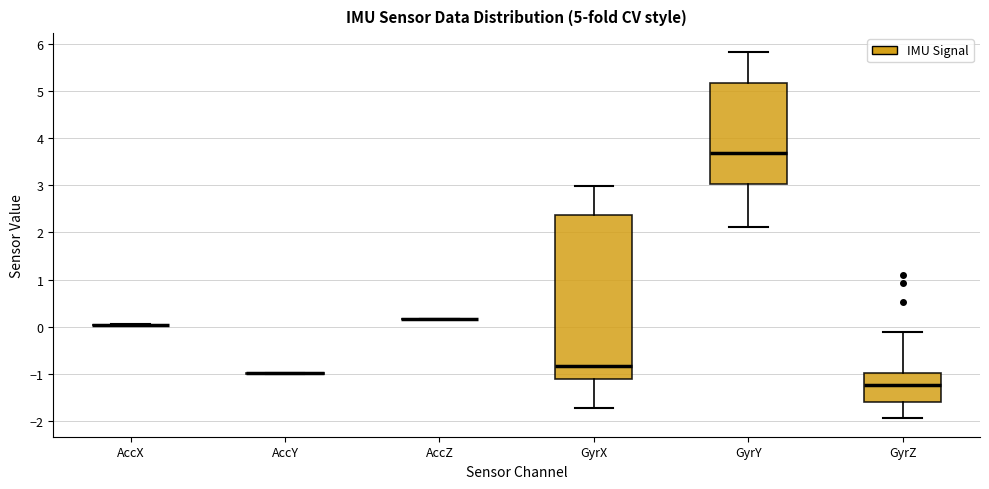

Which box is the tallest, from its lower edge to its upper edge?

GyrX